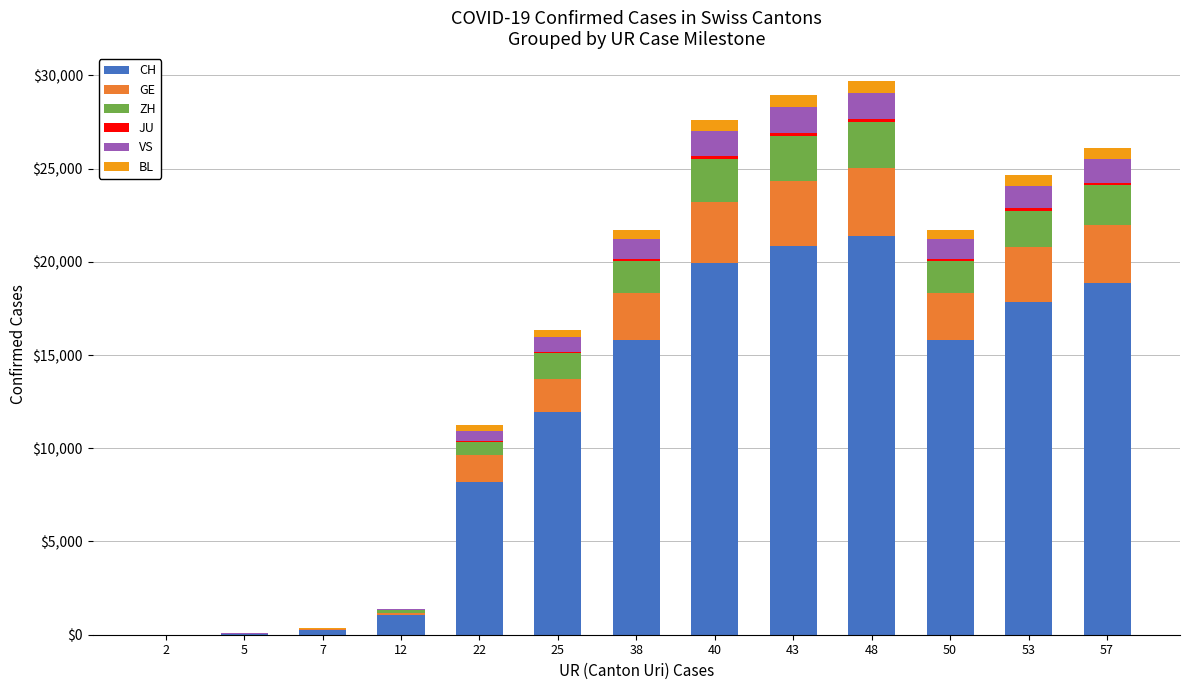

What is the total value across all series at 50?

21732